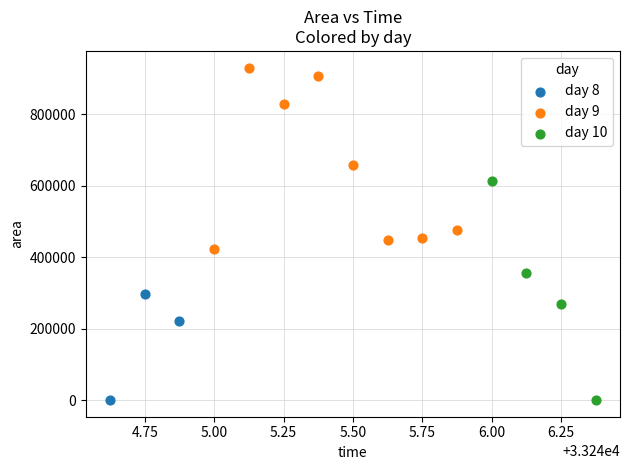

Which series contains the highest Y value?

day 9